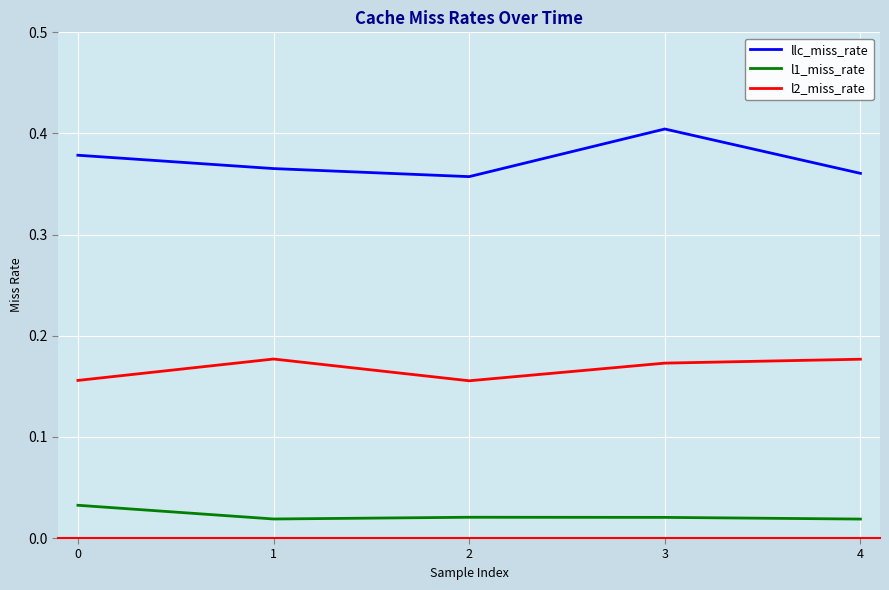

What is the sum of all l1_miss_rate values?

0.1